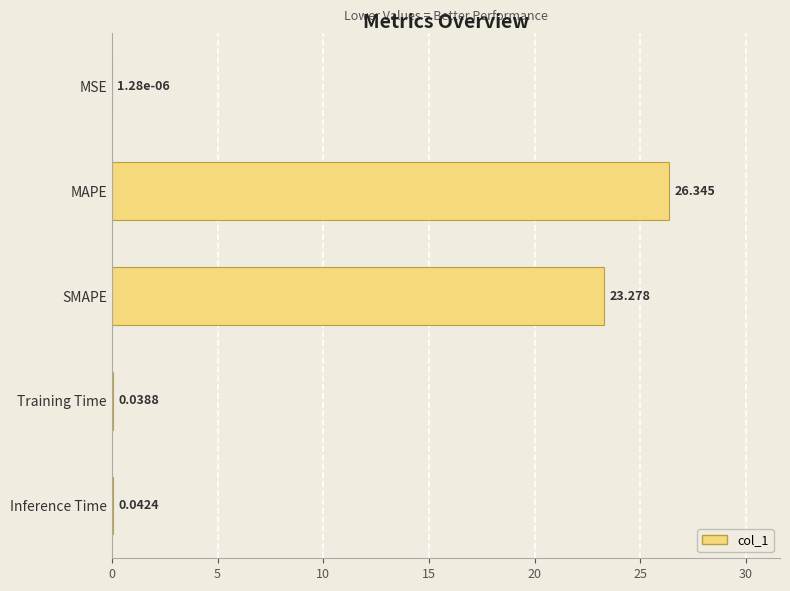

At which label is the value closest to 13?

SMAPE